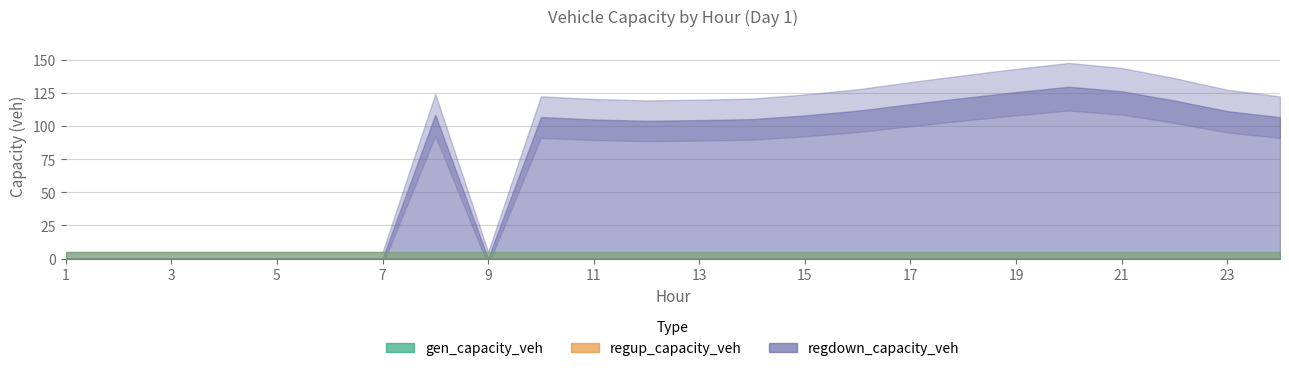

How many data points does each series have?

24